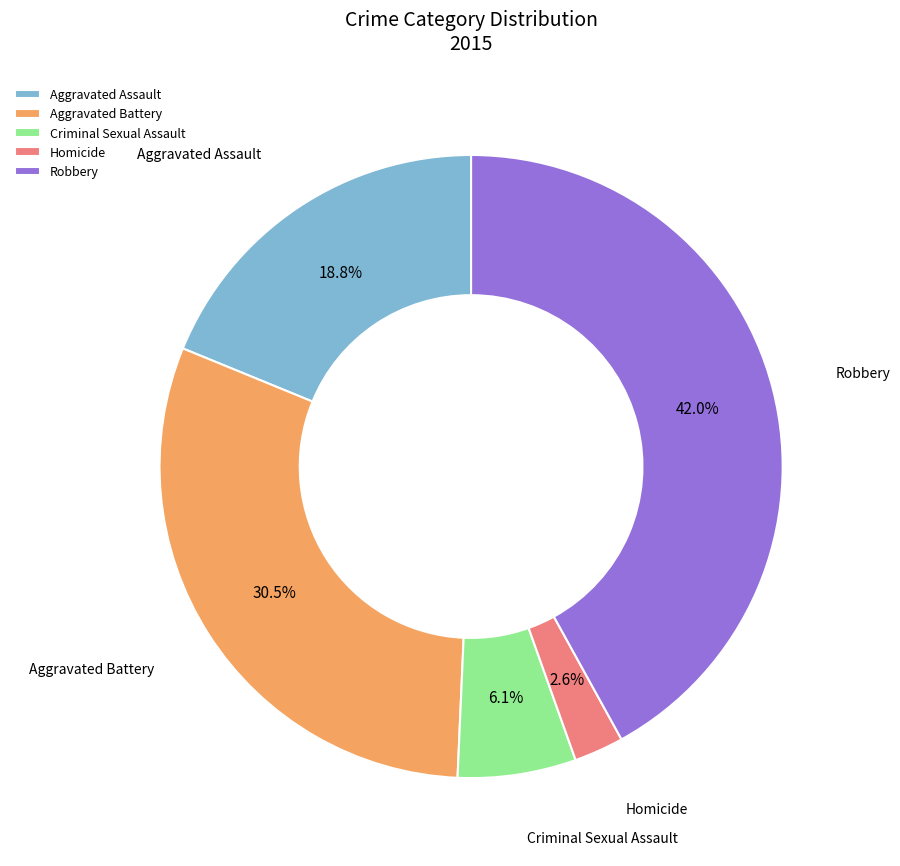

Is there a majority slice in this chart?

No